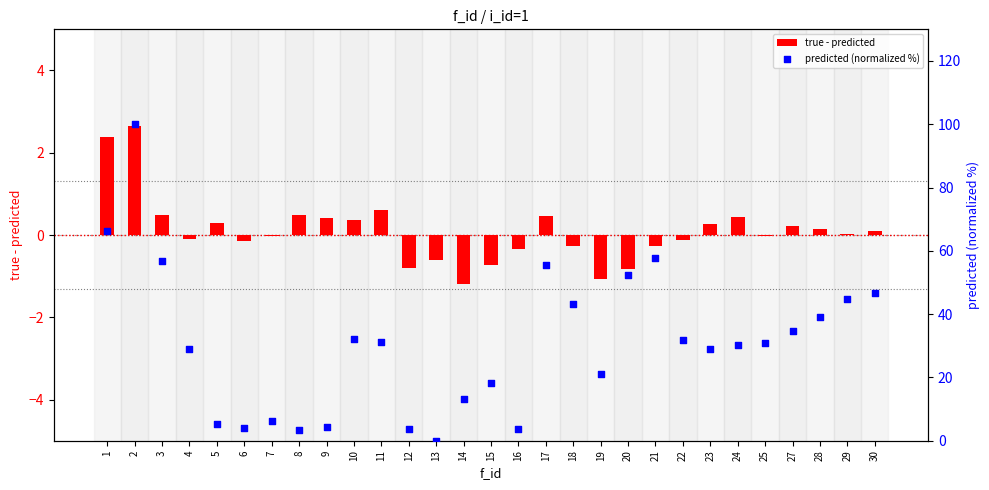

Which series has the largest Y range (max minus min)?

predicted (normalized %)